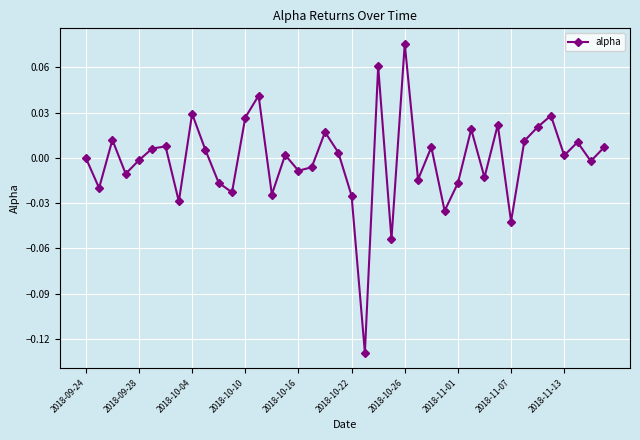

How many interior local peaks (higher than both neighbors) does the data have?

13